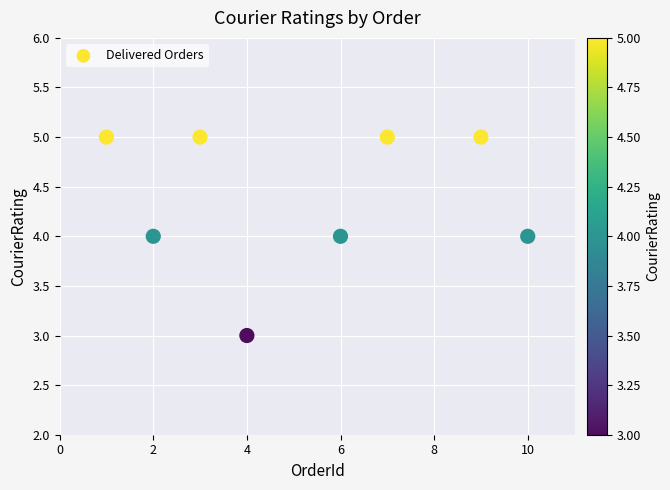

What is the average X value?

5